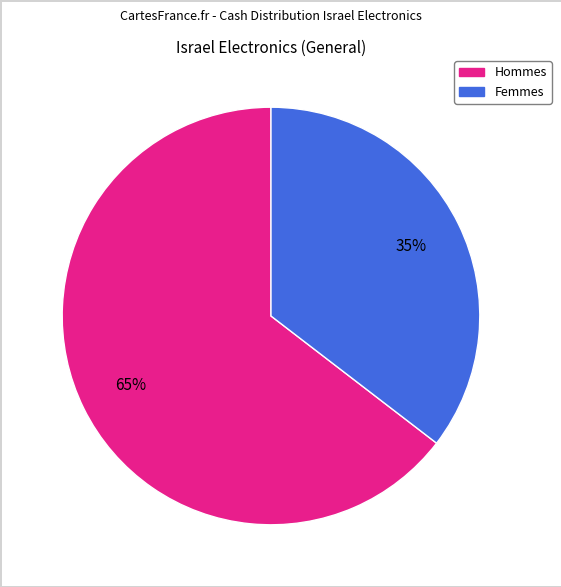

Is there any slice that represents more than half of the pie?

Yes